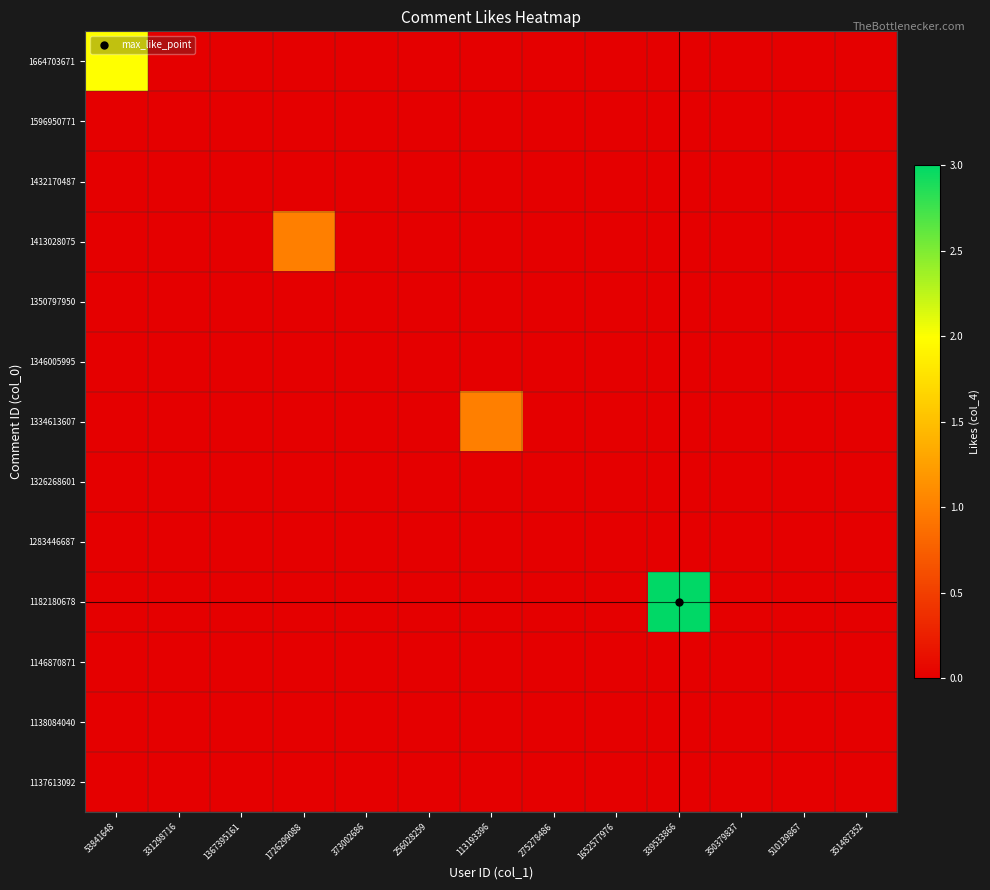

Which series has the widest spread of values?

1182180678